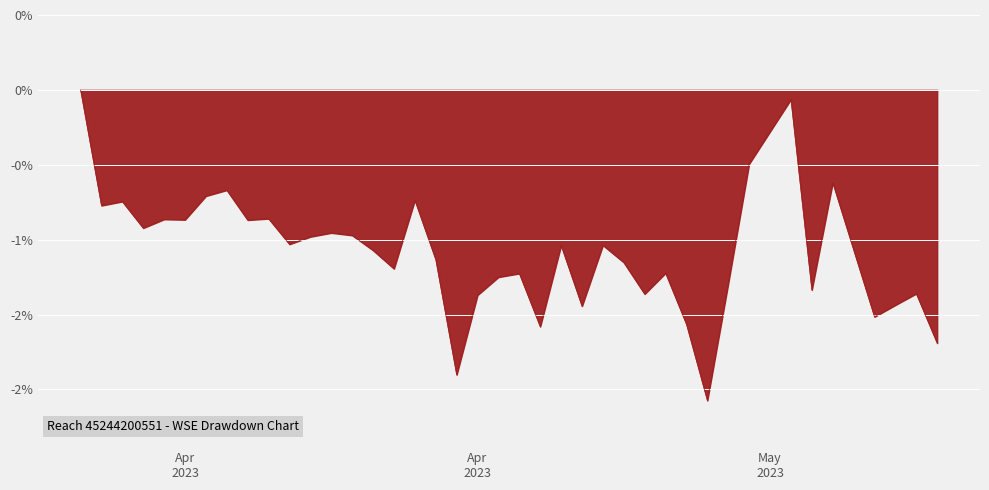

Which category has the highest value across all series?

2023-04-06